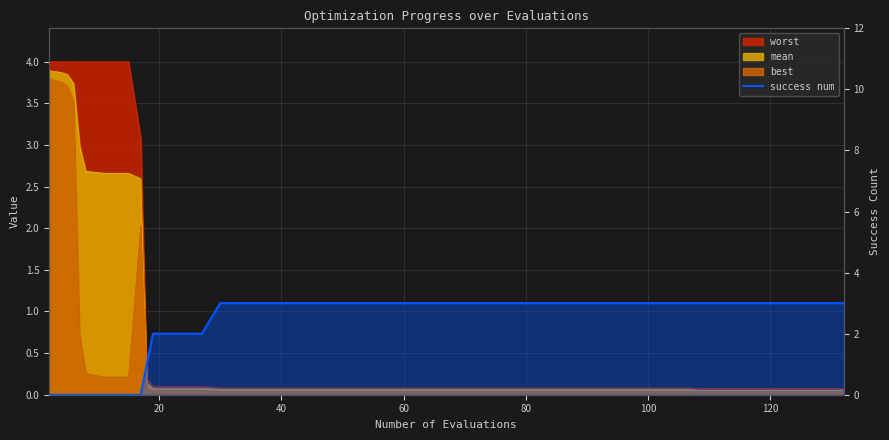

How many values are between 2 and 3?

30